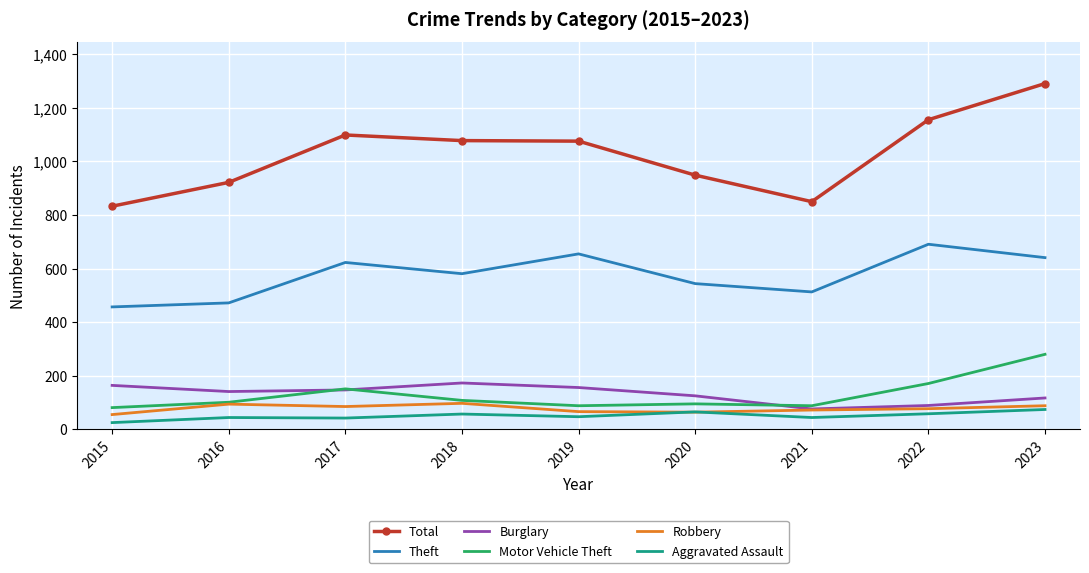

At which category is the sum across all series the highest?

2023